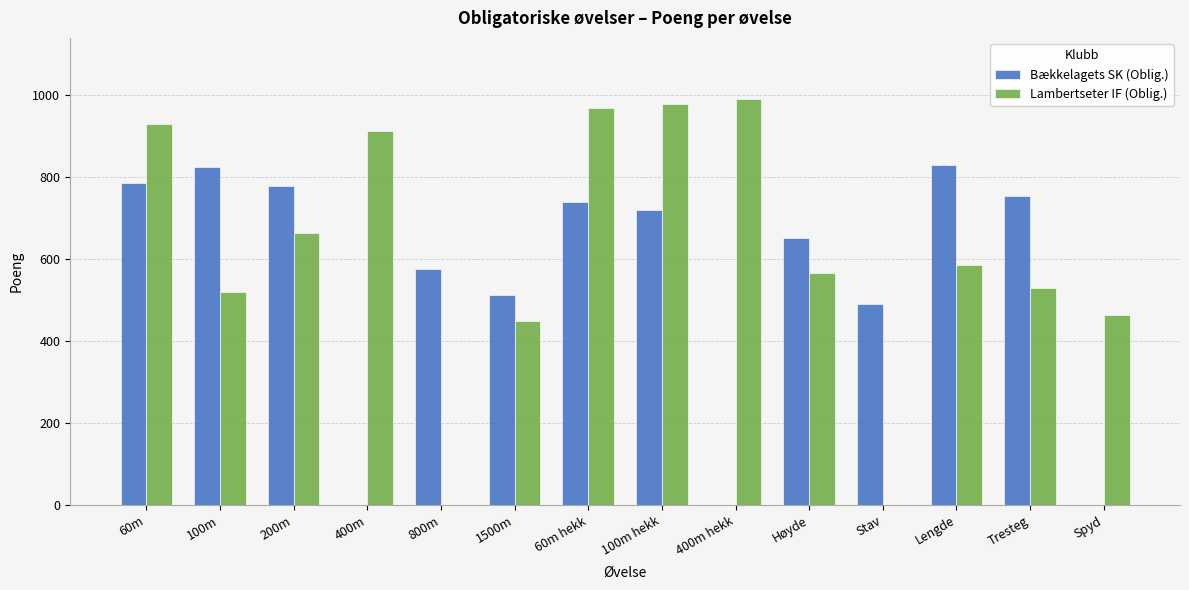

At which label is Lambertseter IF (Oblig.) closest to 495?

100m